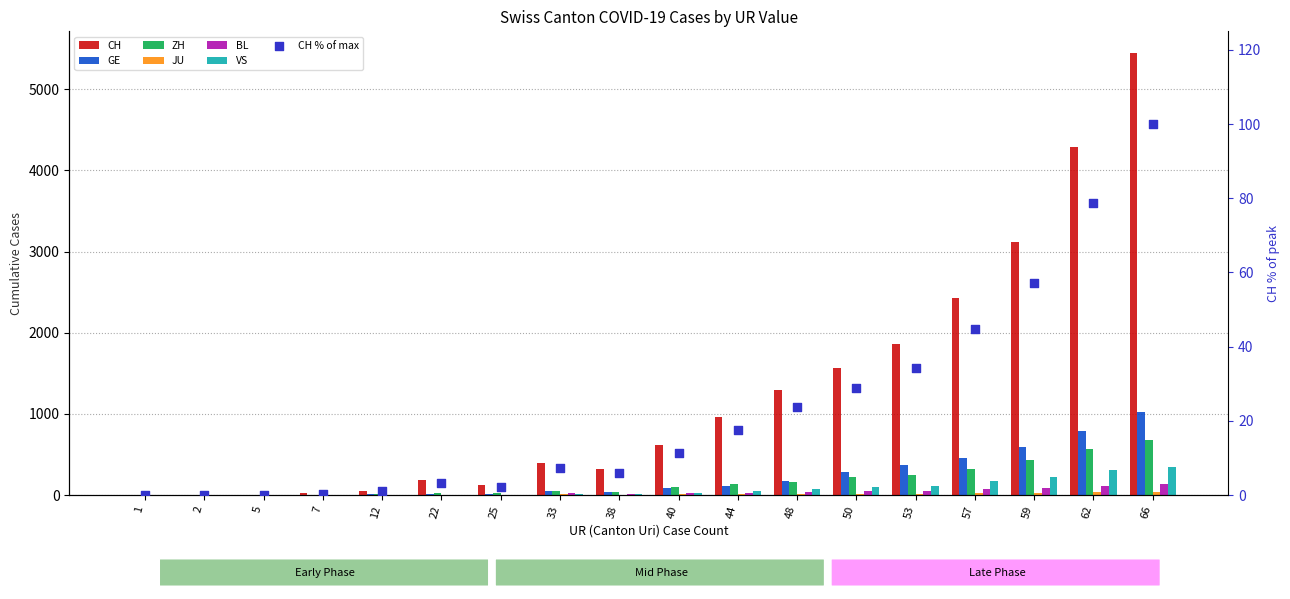

Which series has the largest Y range (max minus min)?

CH